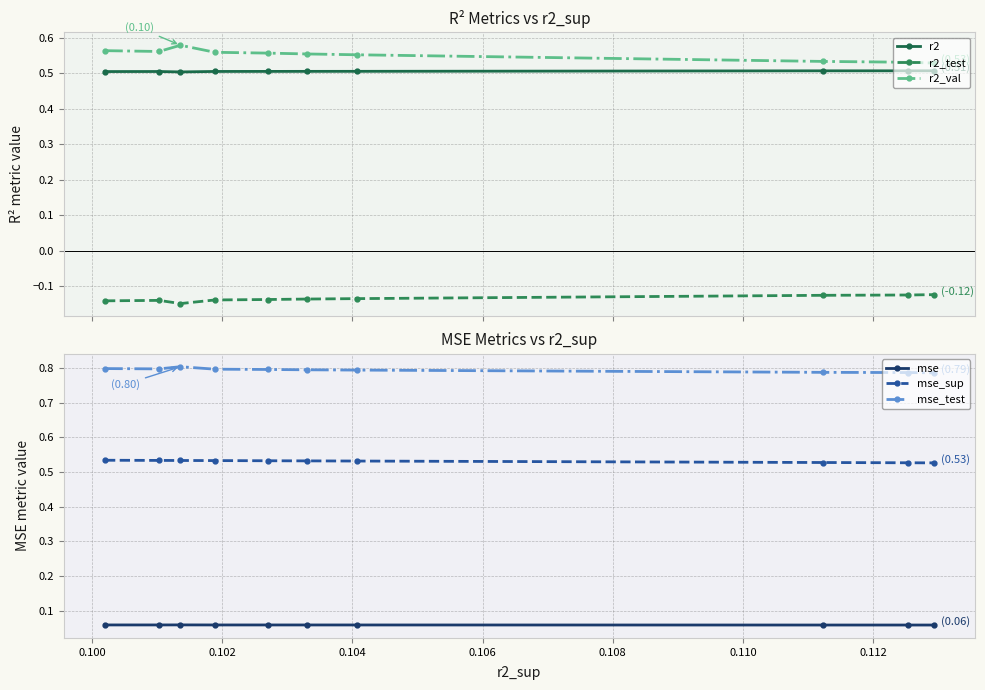

Count the r2 values in the range 0 to 1.

10